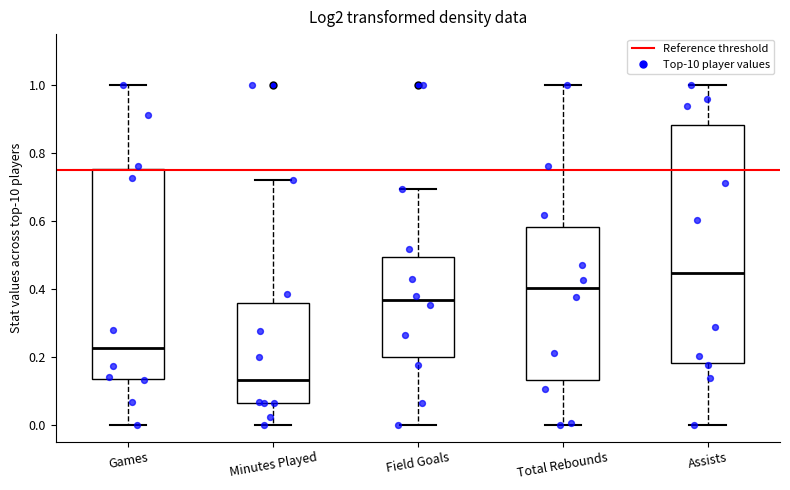

Which box is the tallest, from its lower edge to its upper edge?

Assists